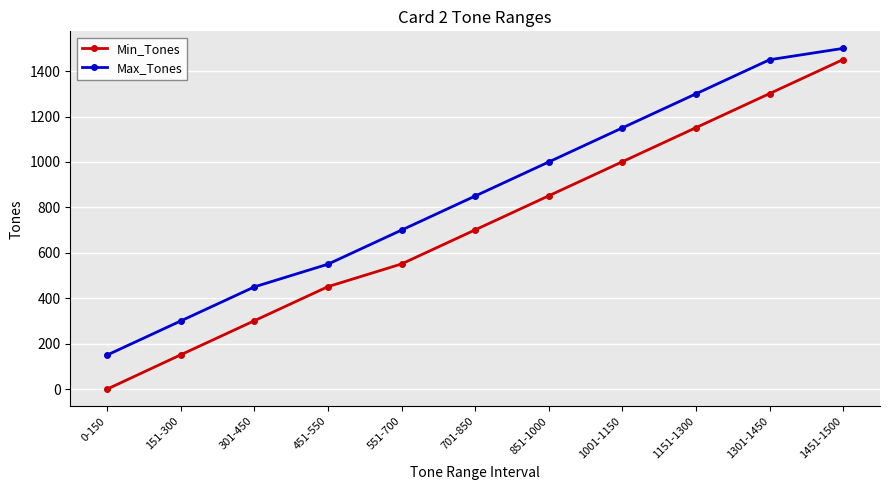

At how many categories does at least one series exceed 715?

6